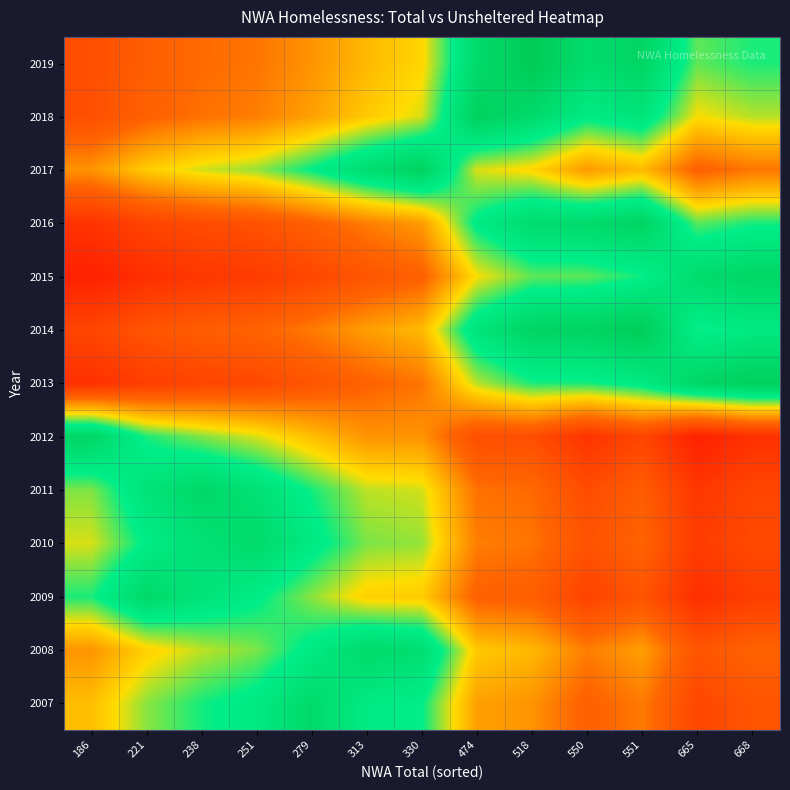

What is the greatest value displayed?

1.1